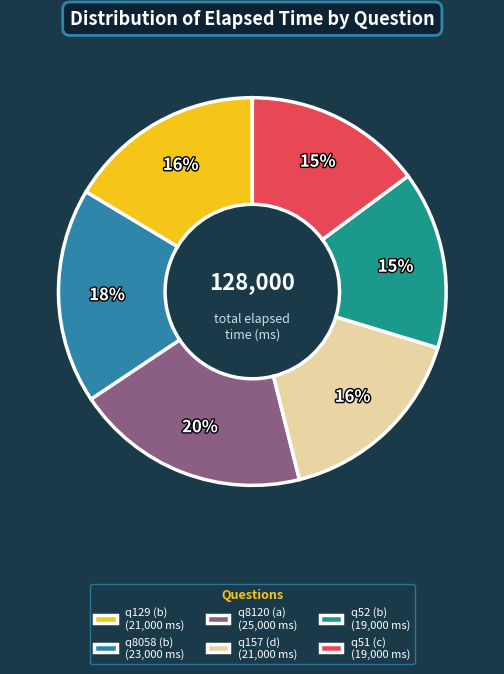

True or false: q51 (c) (19,000 ms) accounts for 8% of the total.

False